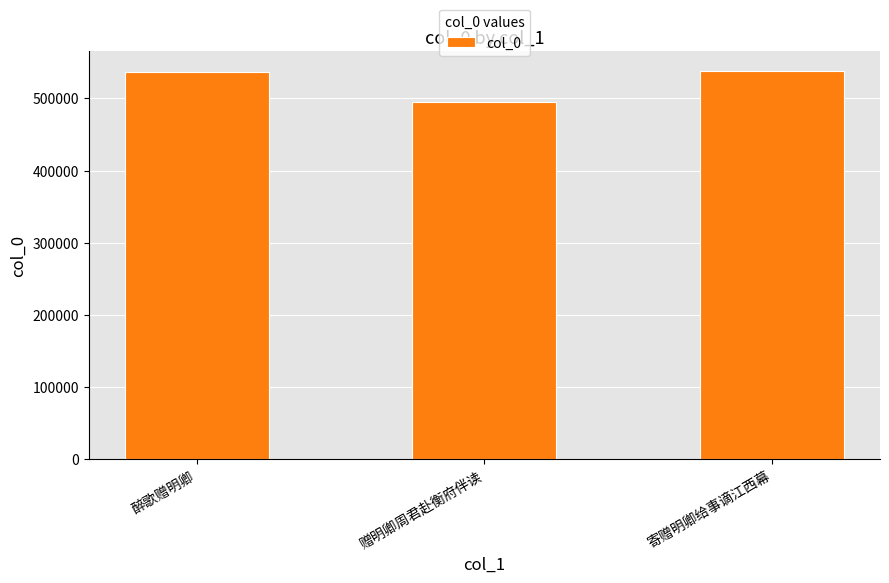

What value does the data have at 赠明卿周君赴衡府伴读?

494695